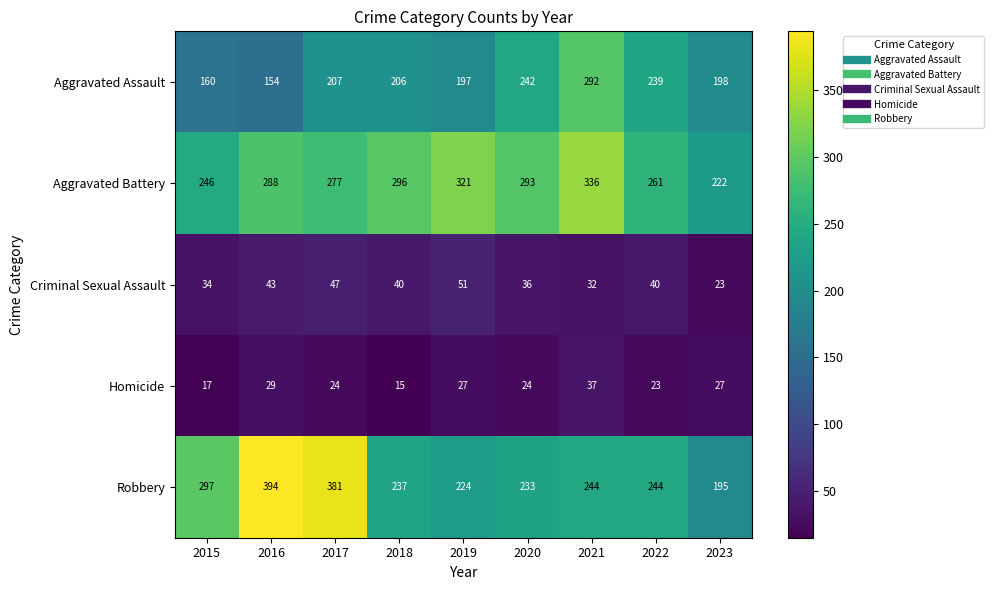

What is the difference between the Aggravated Battery values at 2016 and 2023?

66